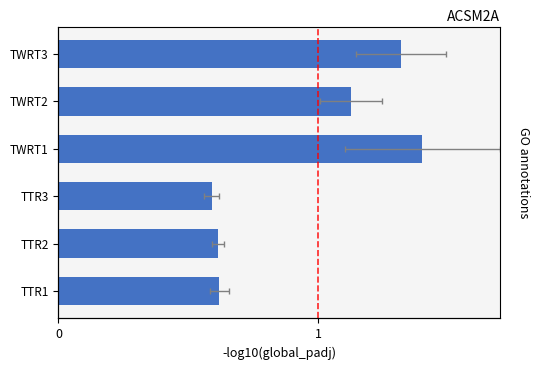

Are the bars horizontal?

Yes